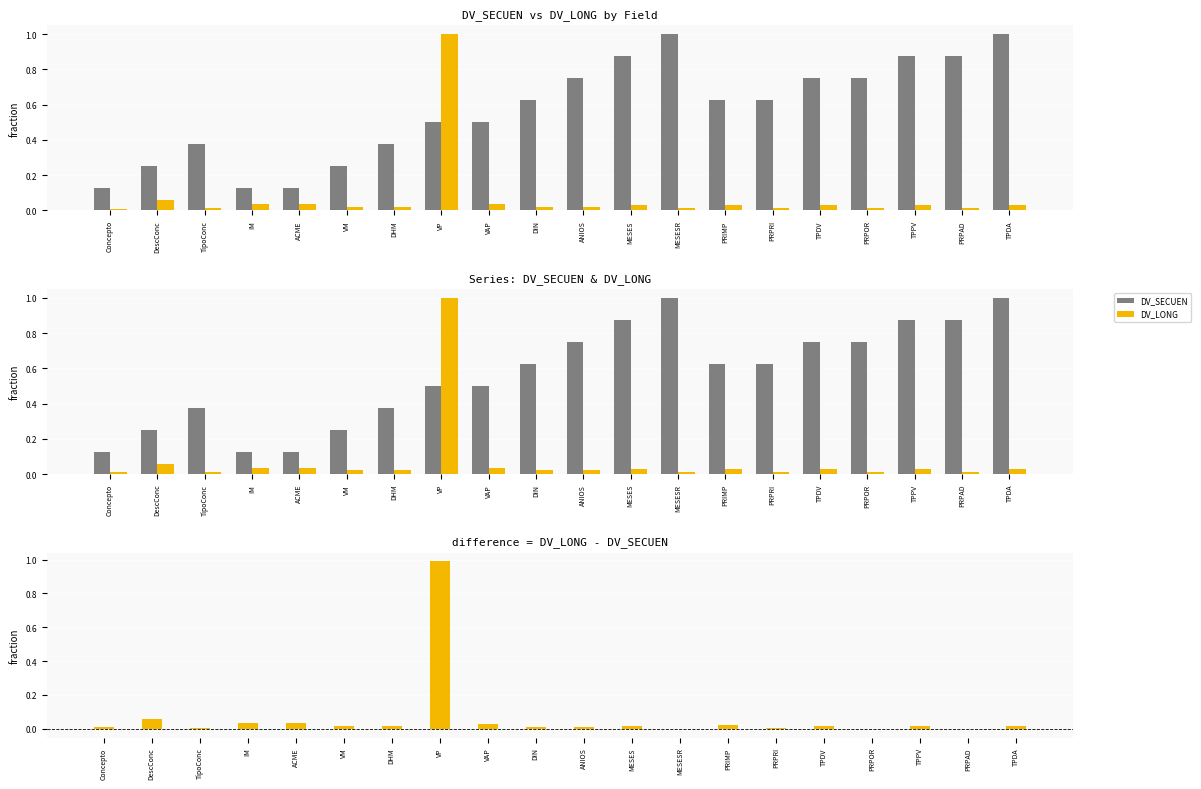

Rank the categories by DV_LONG value from highest to lowest.

VP, DescConc, IM, ACME, VAP, MESES, PRIMP, TPDV, TPPV, TPDA, VM, DHM, DIN, ANIOS, TipoConc, MESESR, PRPRI, PRPOR, PRPAD, Concepto